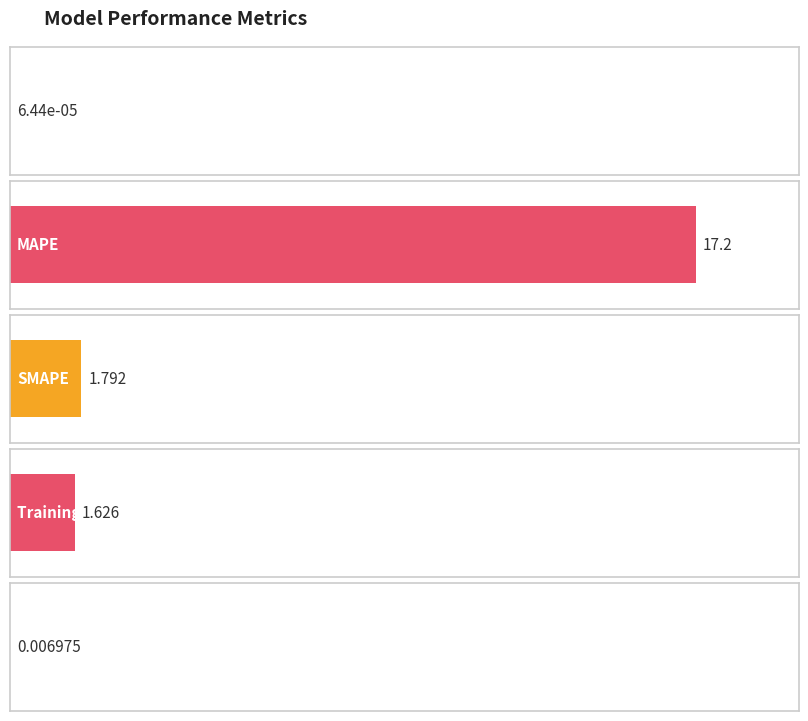

Which category has the lowest value across all series?

MSE